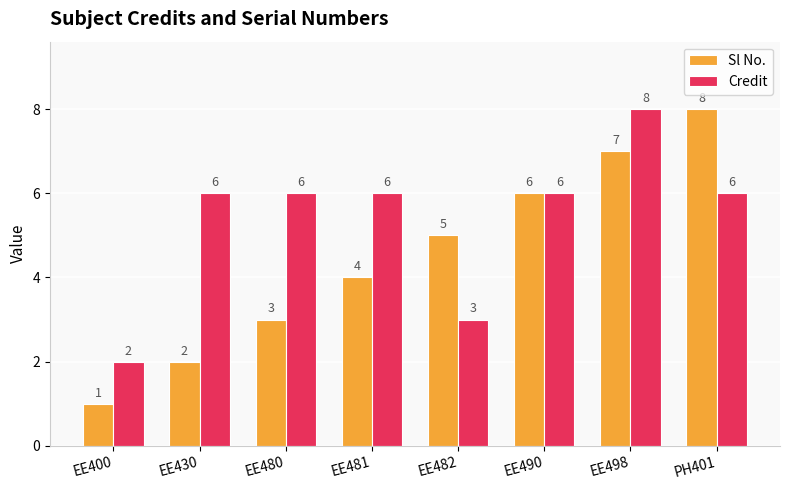

What is the difference between the maximum and minimum values in the Sl No. series?

7